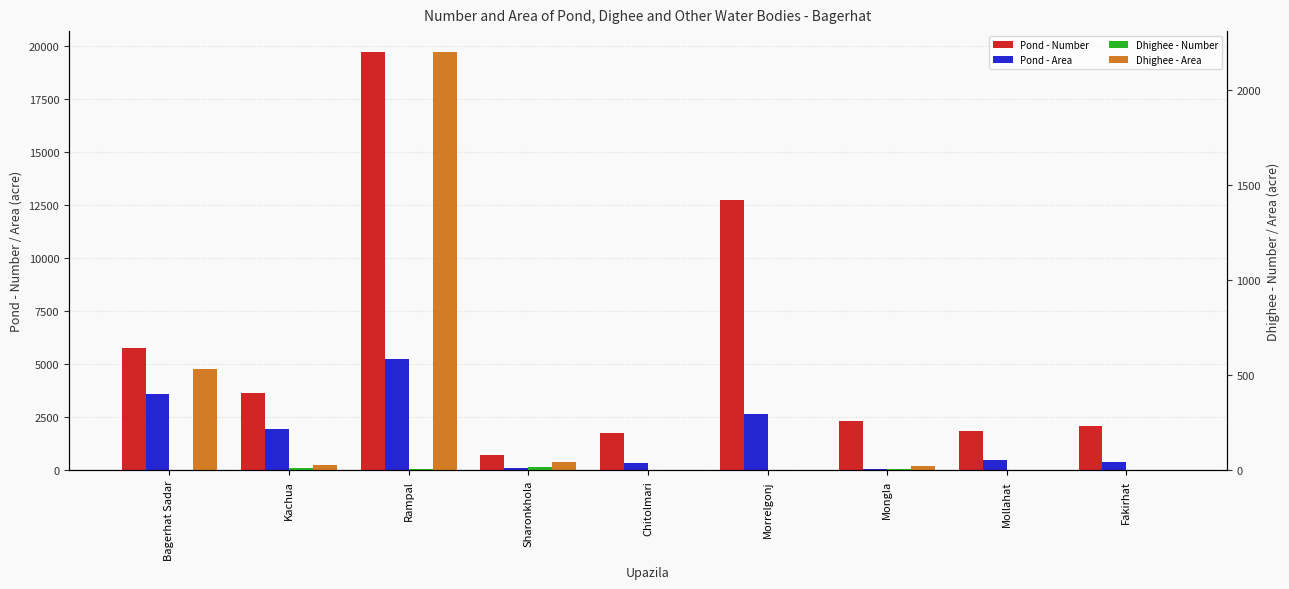

What is the difference between the maximum and minimum values in the Pond - Number series?

18973